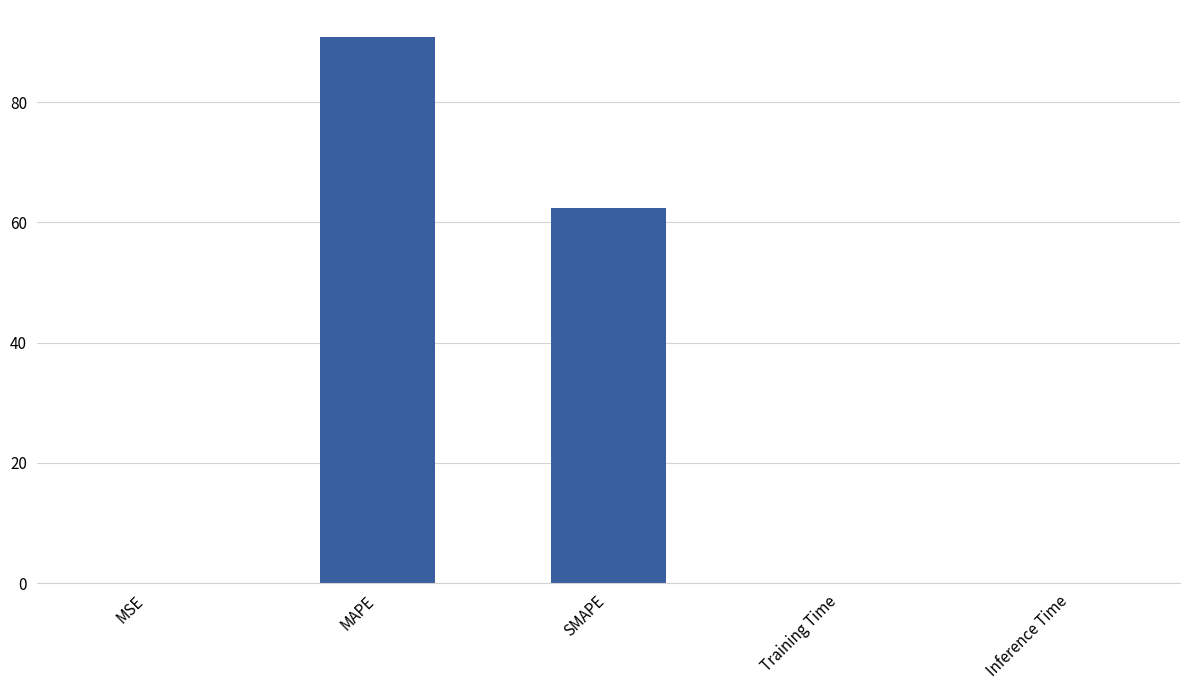

What is the maximum value shown in the chart?

90.8